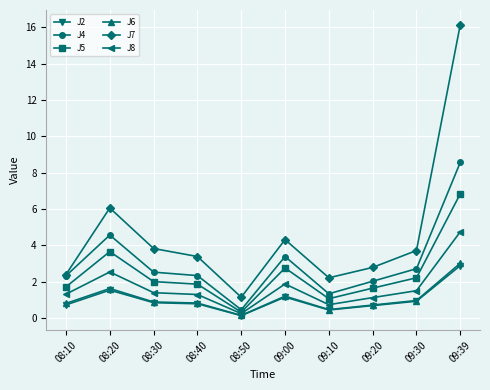

True or false: J7 and J5 intersect in this chart.

False